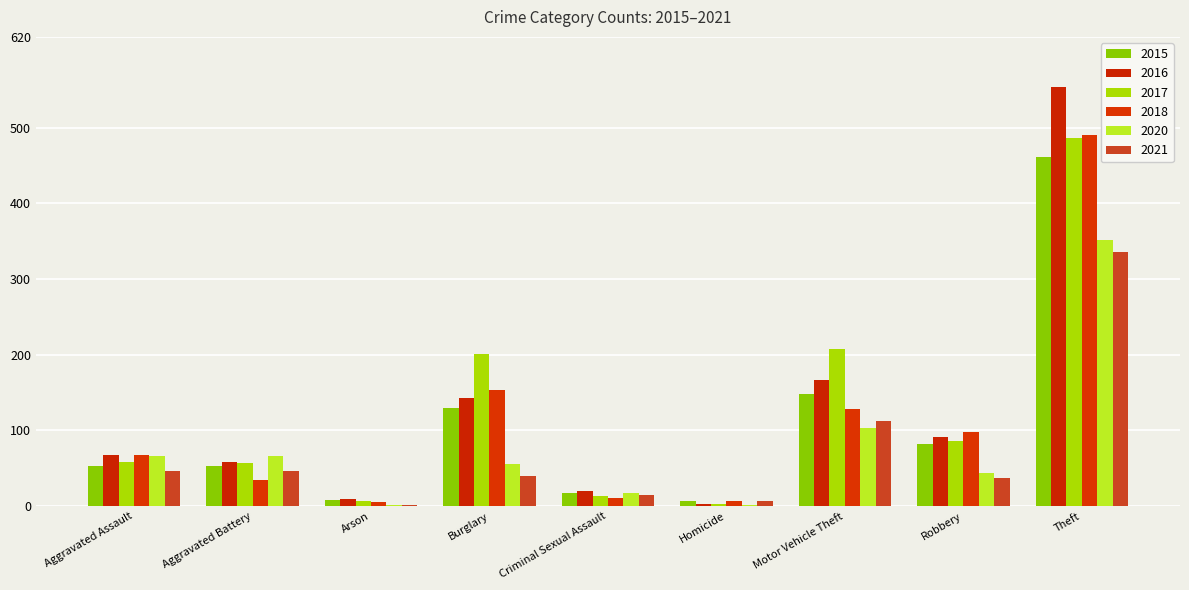

What is the greatest value displayed?

554